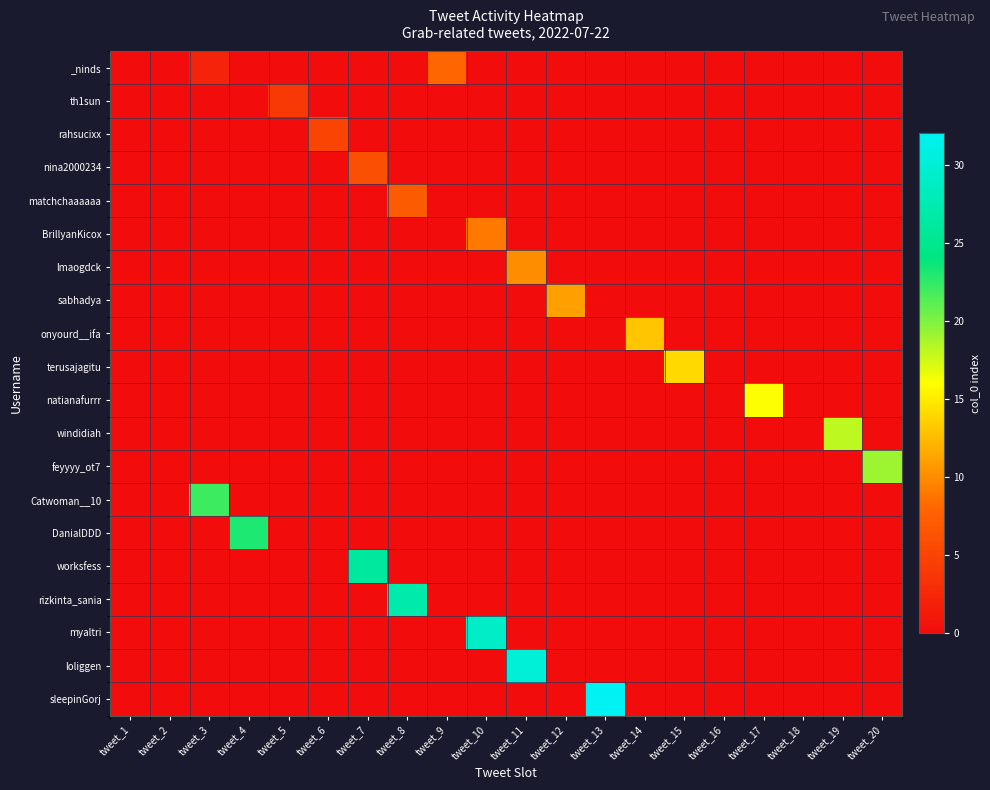

At how many categories does at least one series exceed 25?

5